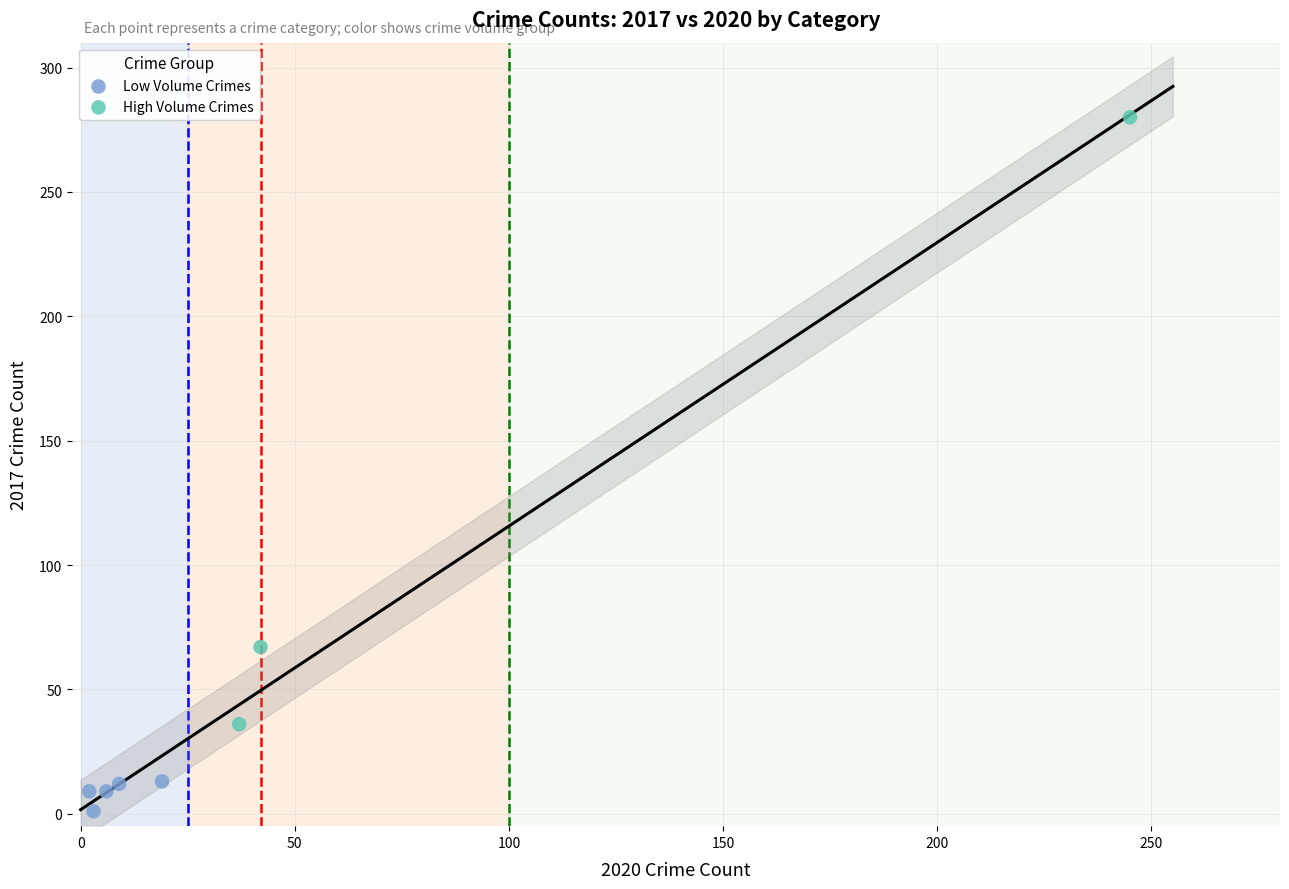

Which series contains the lowest Y value?

Low Volume Crimes